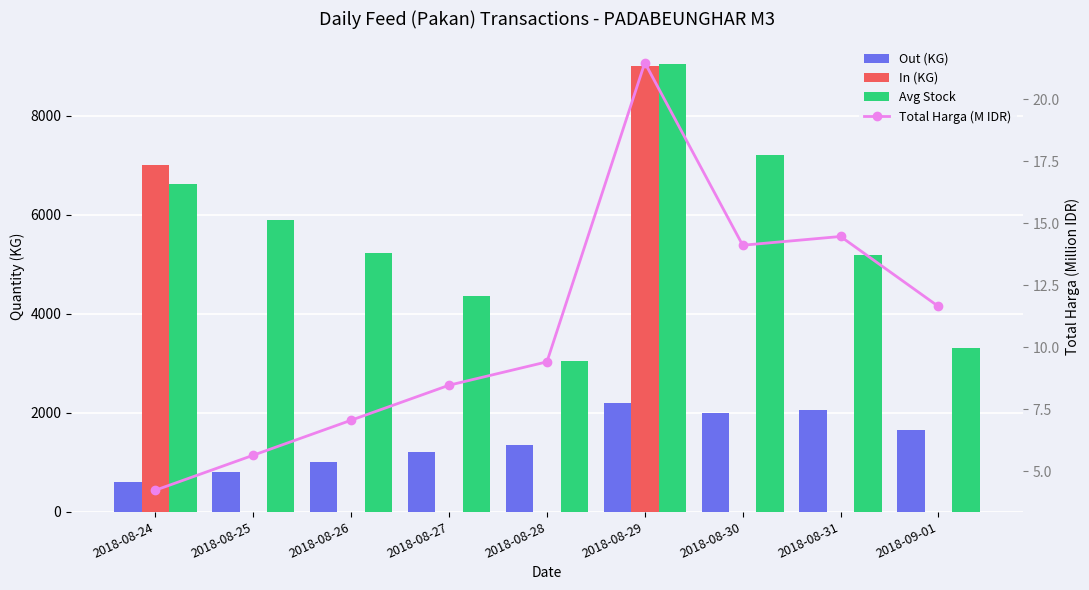

Between 2018-08-27 and 2018-08-29, which series saw the biggest shift?

In (KG)